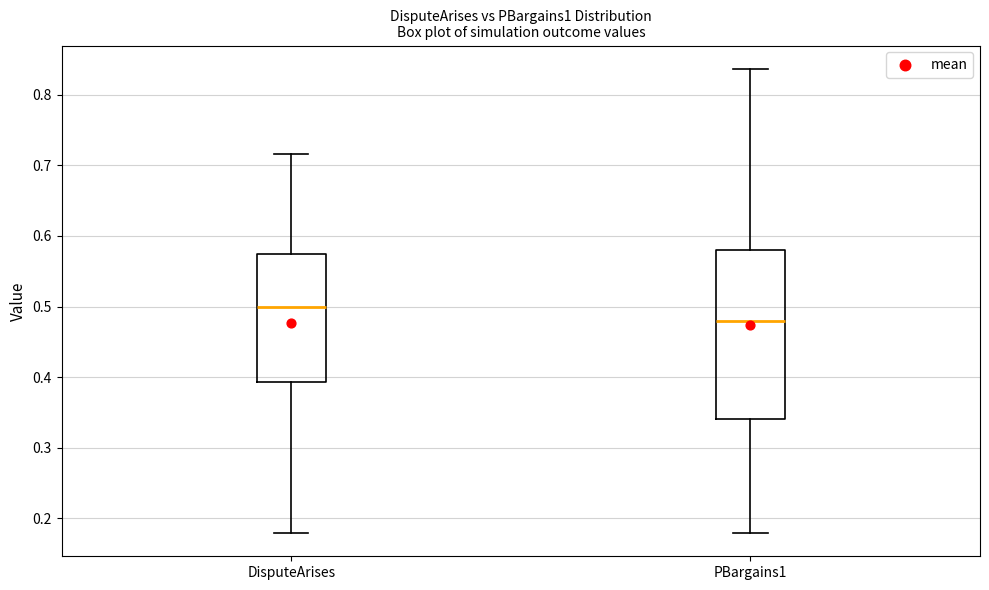

Which box has the highest median line?

DisputeArises